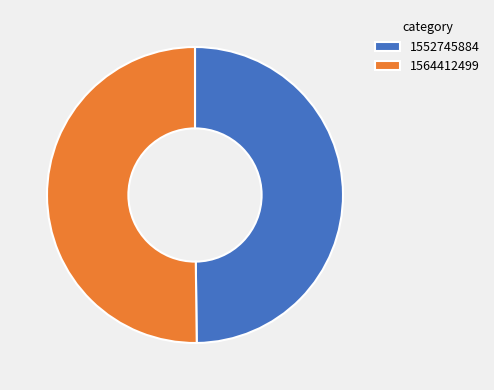

Combined, do 1552745884 and 1564412499 account for over 50%?

Yes